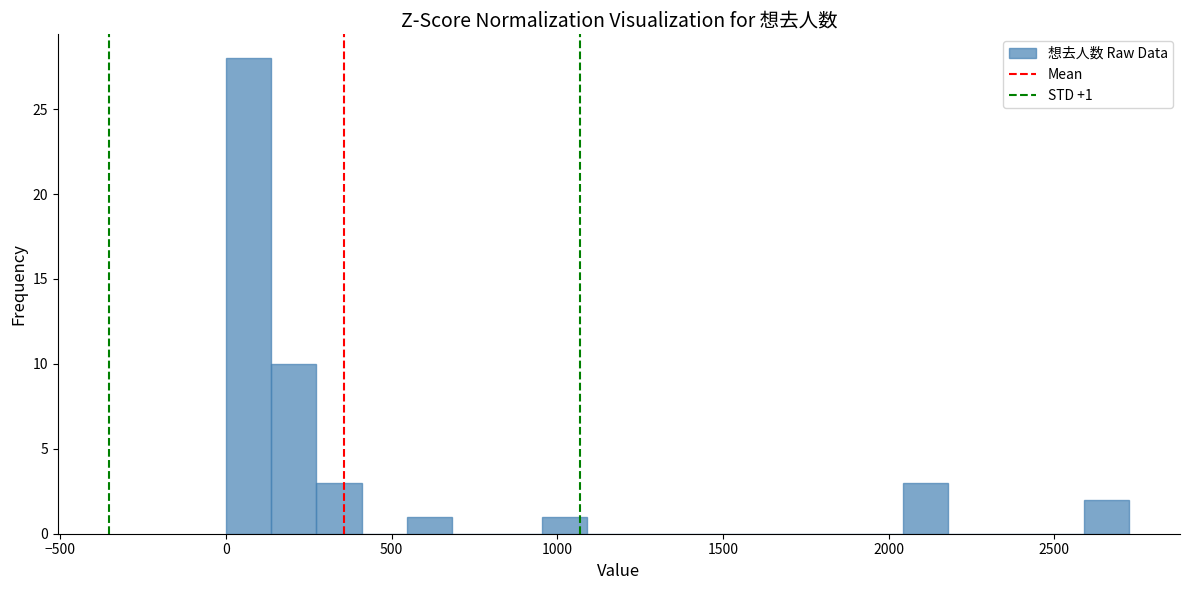

Read against the x-axis, roughly where is the centre of the tallest bar?

50